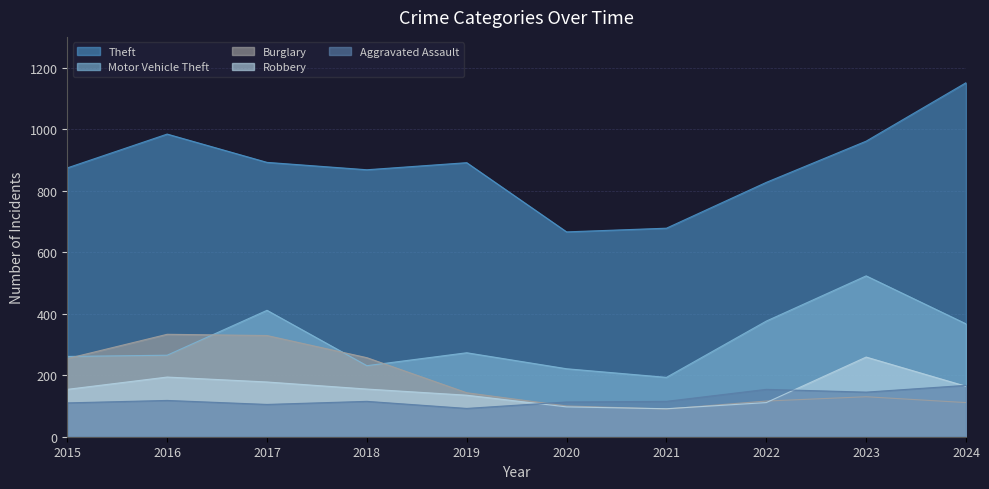

How many values in the Aggravated Assault series are below 115?

4